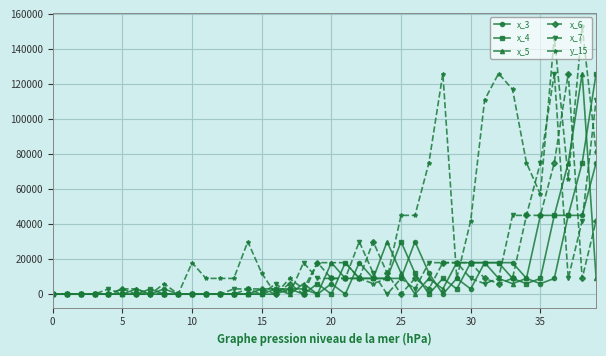

Is this an area chart (filled region under the line)?

No